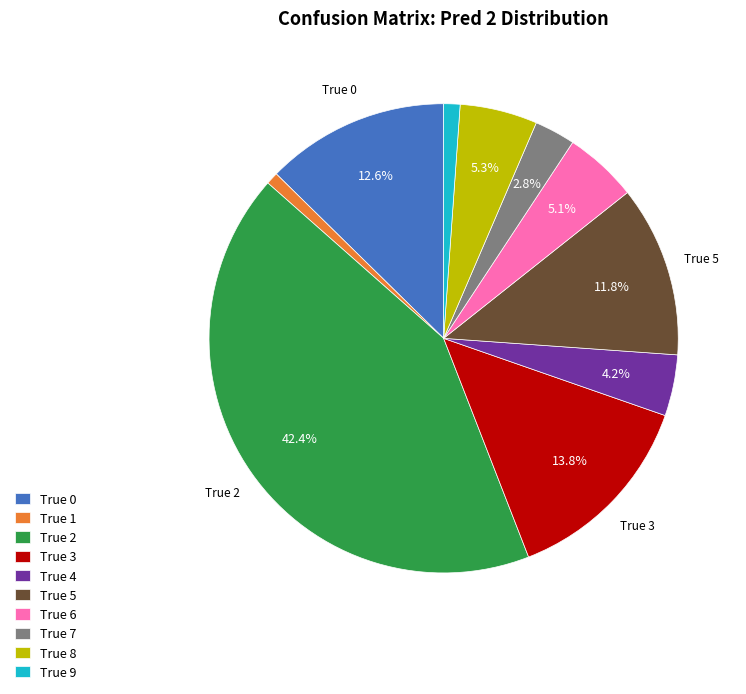

What portion of the pie excludes True 3?

86.2%